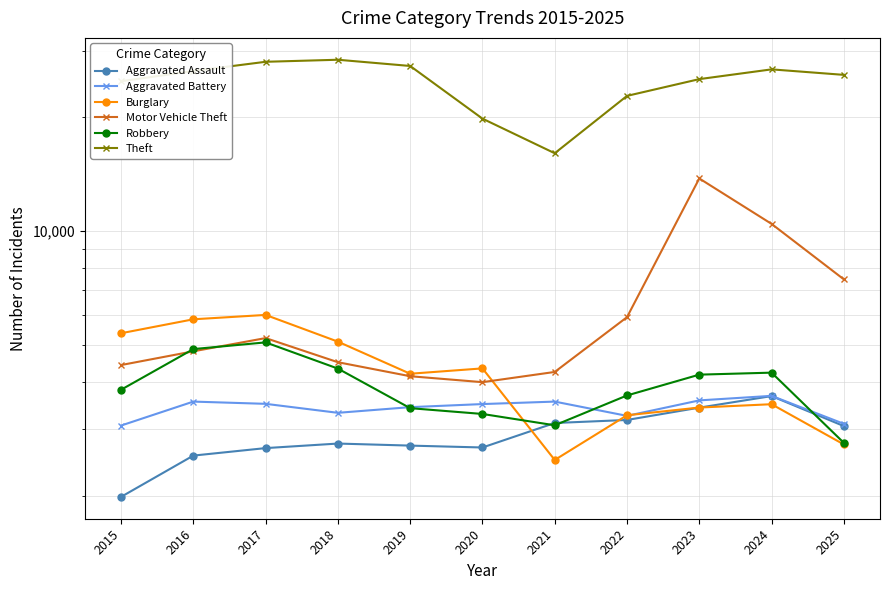

Which series ends up on top after the final intersection of Robbery and Aggravated Assault?

Aggravated Assault